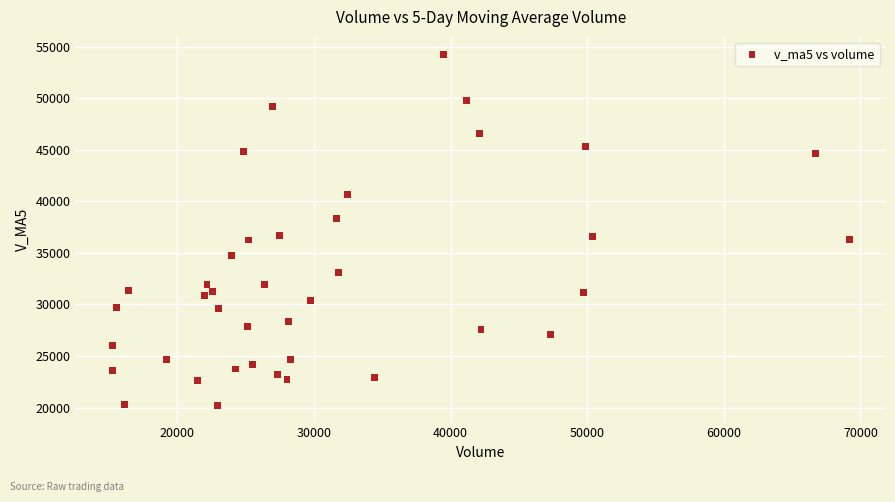

What is the range of Y values (max minus min)?

34038.5